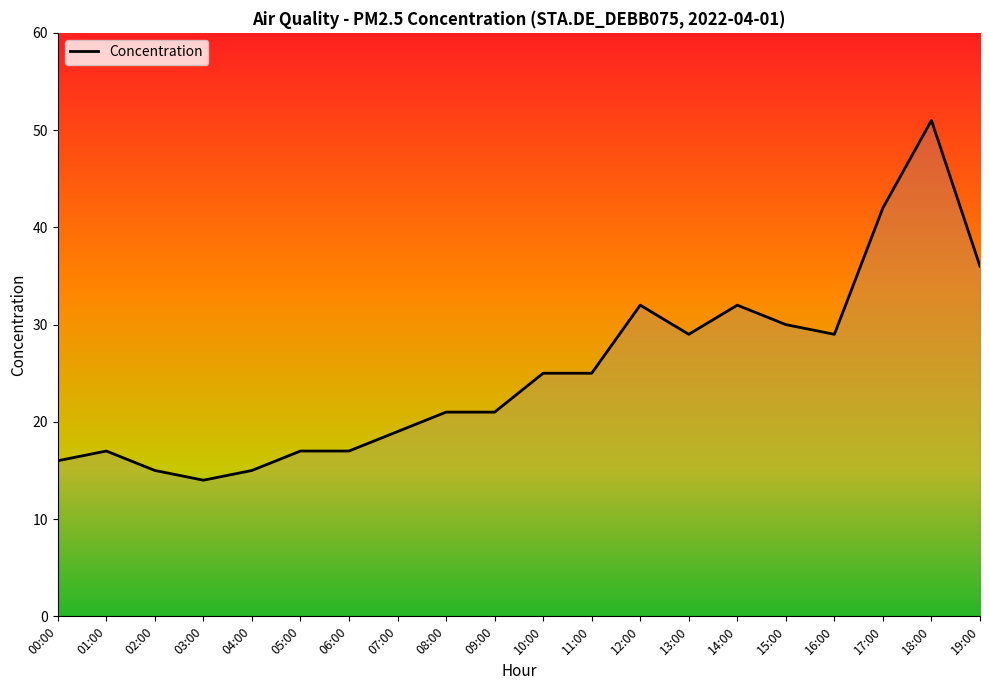

Between 19:00 and 04:00, which is larger?

19:00